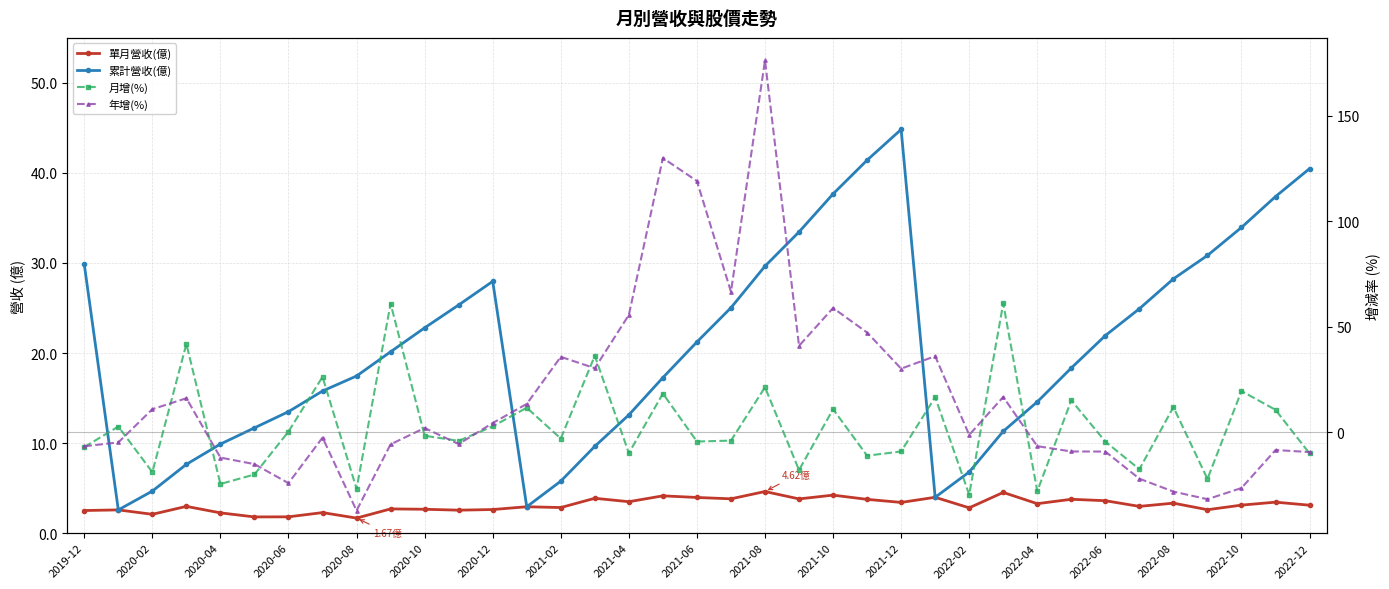

Which series has the largest total across all categories?

累計營收(億)